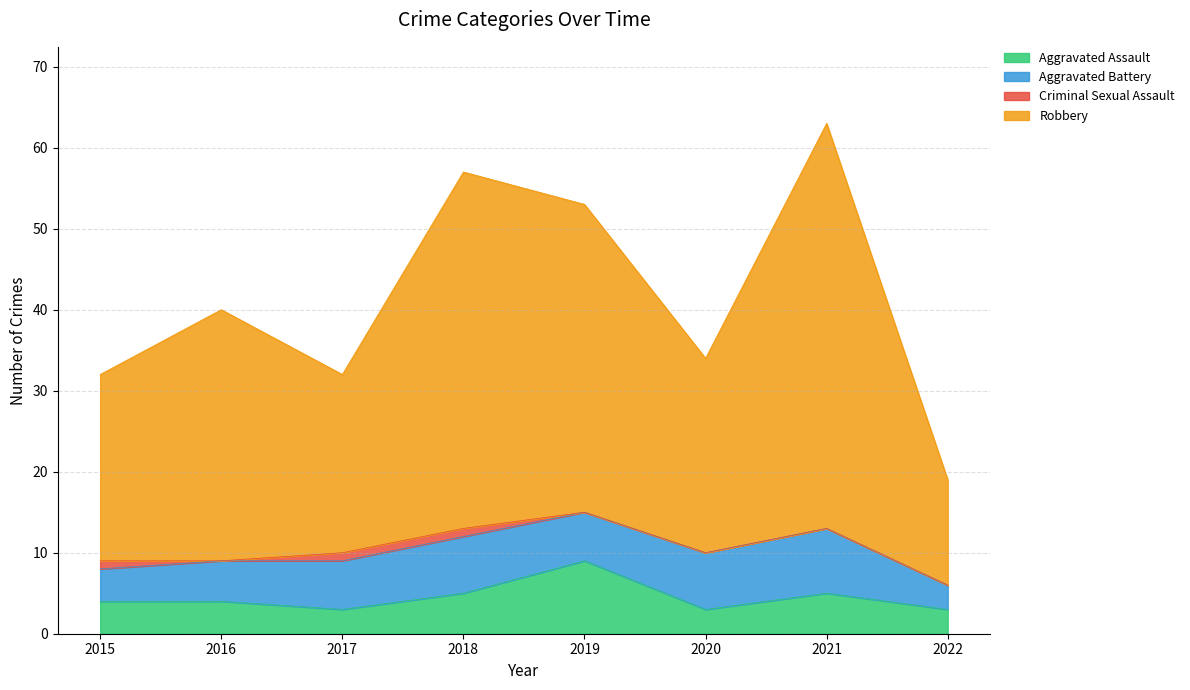

True or false: Aggravated Assault and Robbery cross at least once.

False